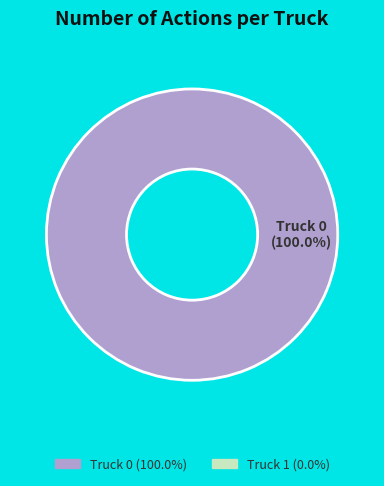

Does any single category account for the majority?

Yes